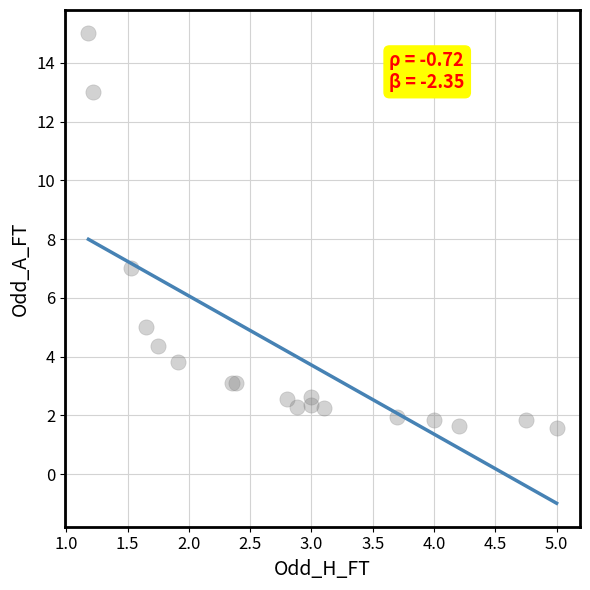

What Y value in the scatter plot is closest to 8?

7.0